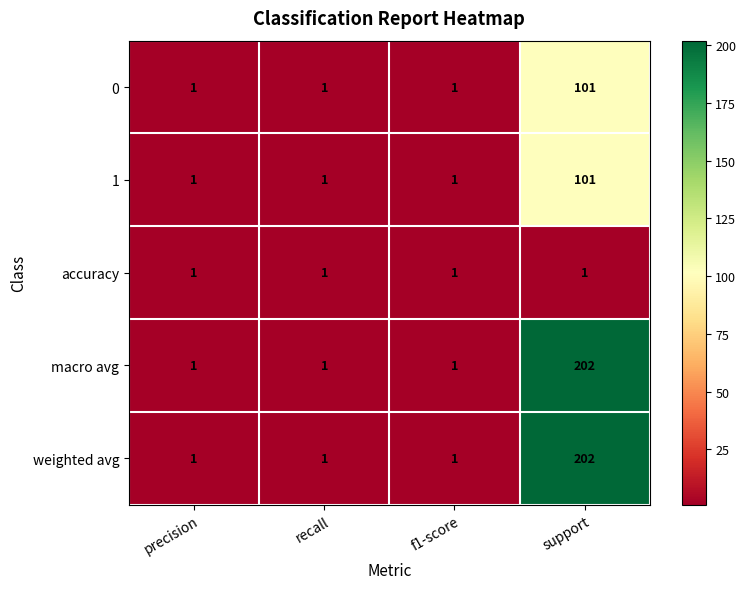

How many distinct data groups are displayed?

5